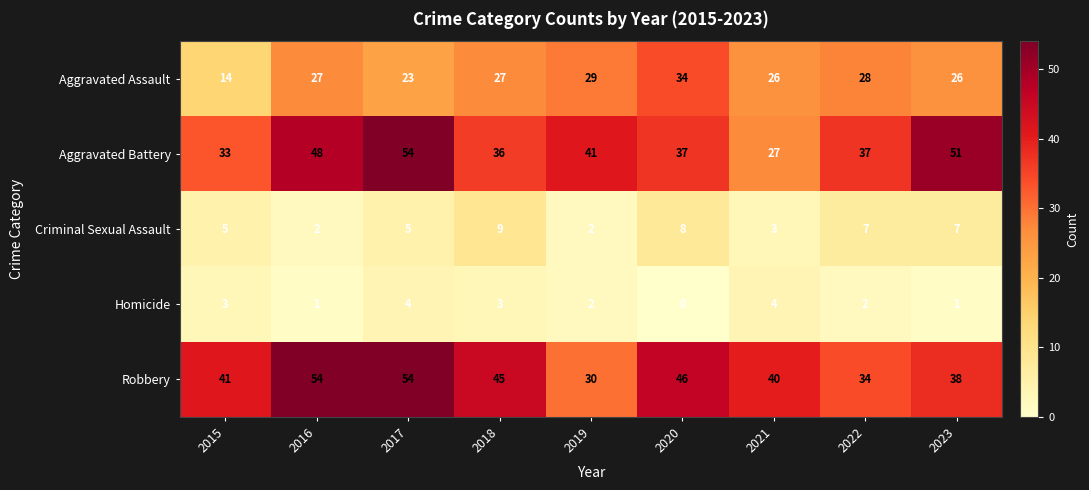

How many values in the Aggravated Battery series are below 37?

3